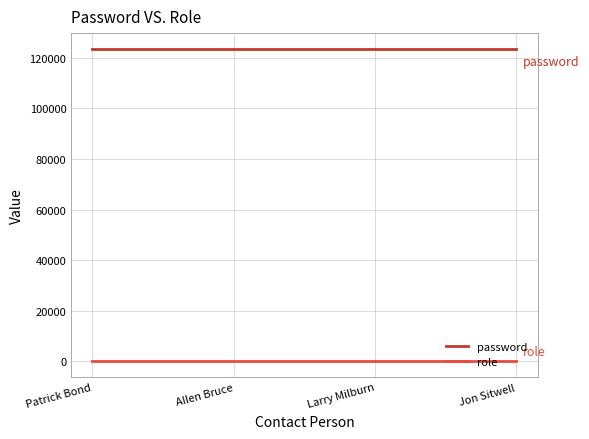

What is the minimum value for password?

123456